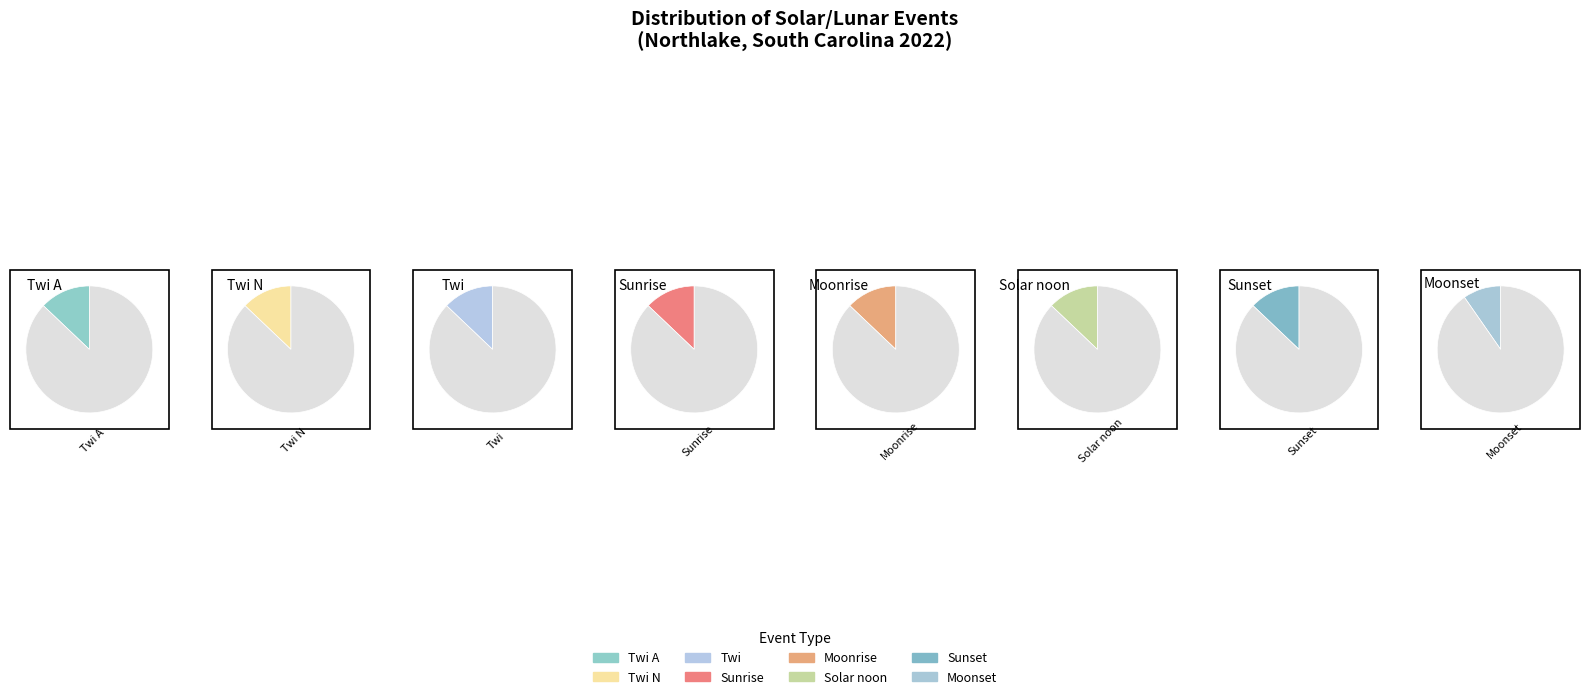

True or false: Twi N accounts for 25% of the total.

False